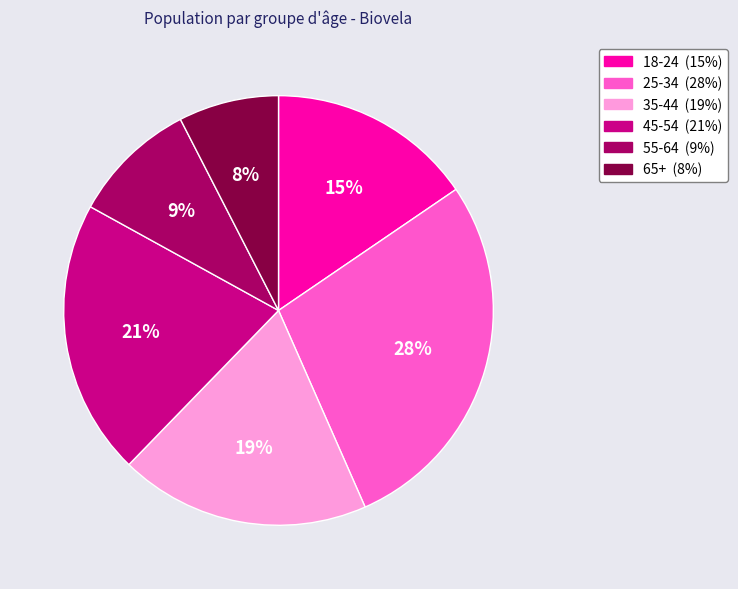

Between 65+ and 55-64, which is larger?

55-64